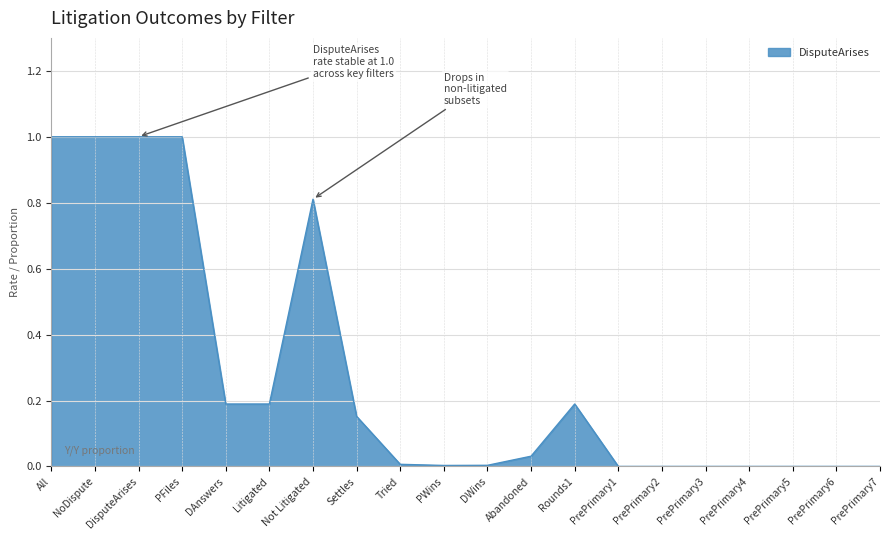

What is the change in value from Not Litigated to Rounds1?

-0.6